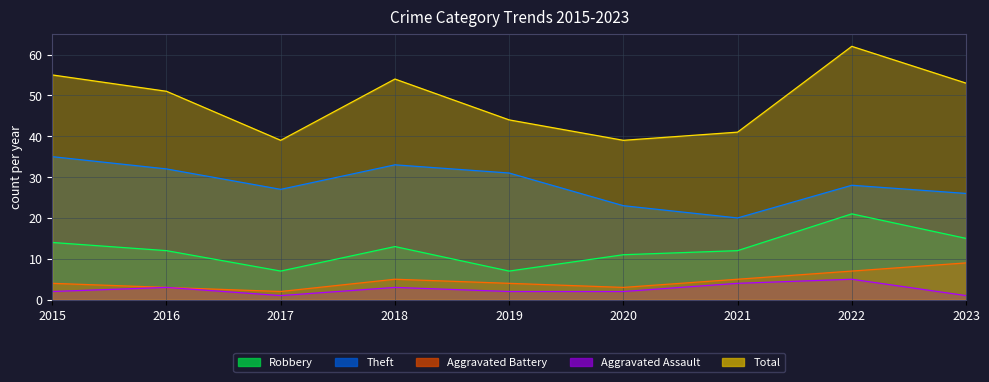

What is the highest value of the Aggravated Battery series?

9